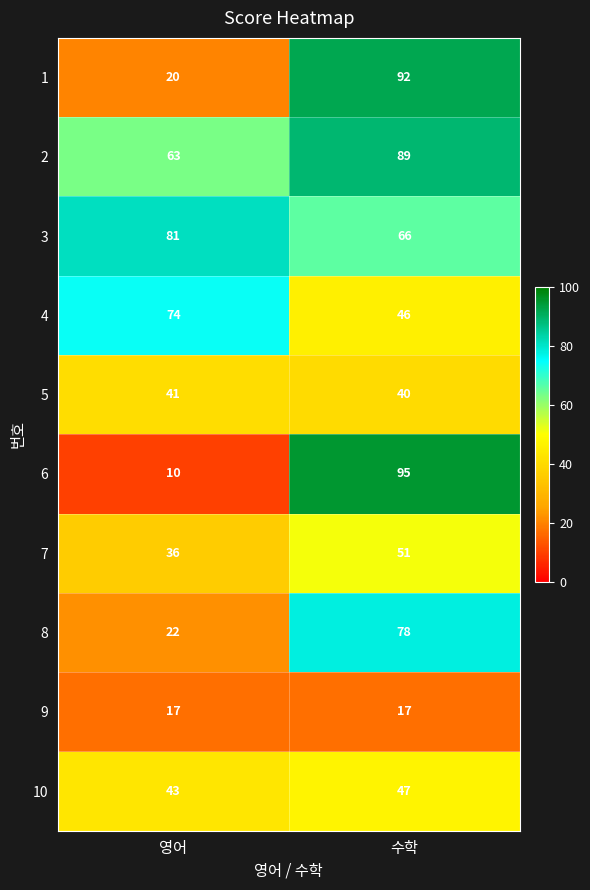

What is the total value across all series at 영어?

407